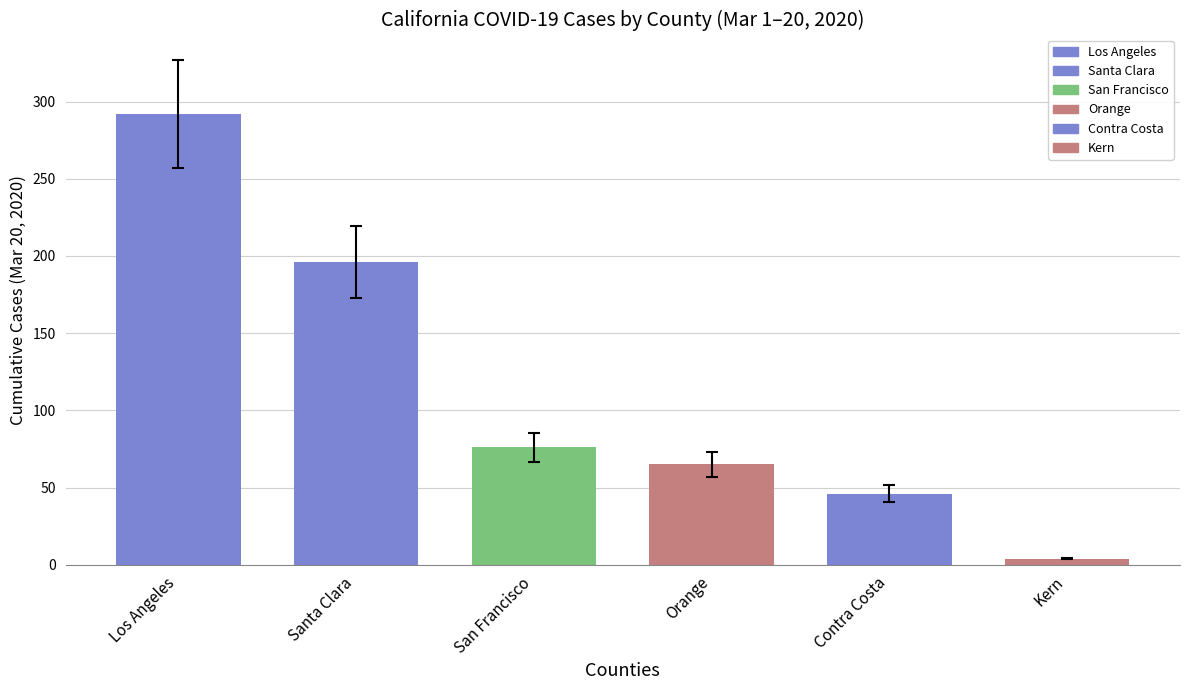

True or false: the data shows 196 at Santa Clara.

True